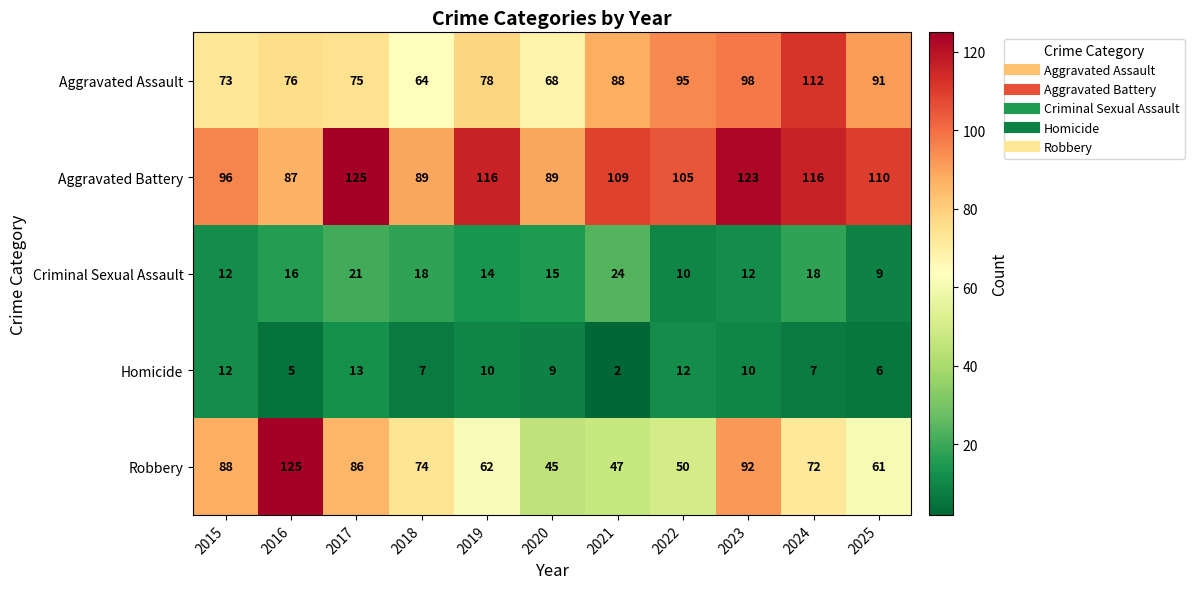

How many distinct data groups are displayed?

5